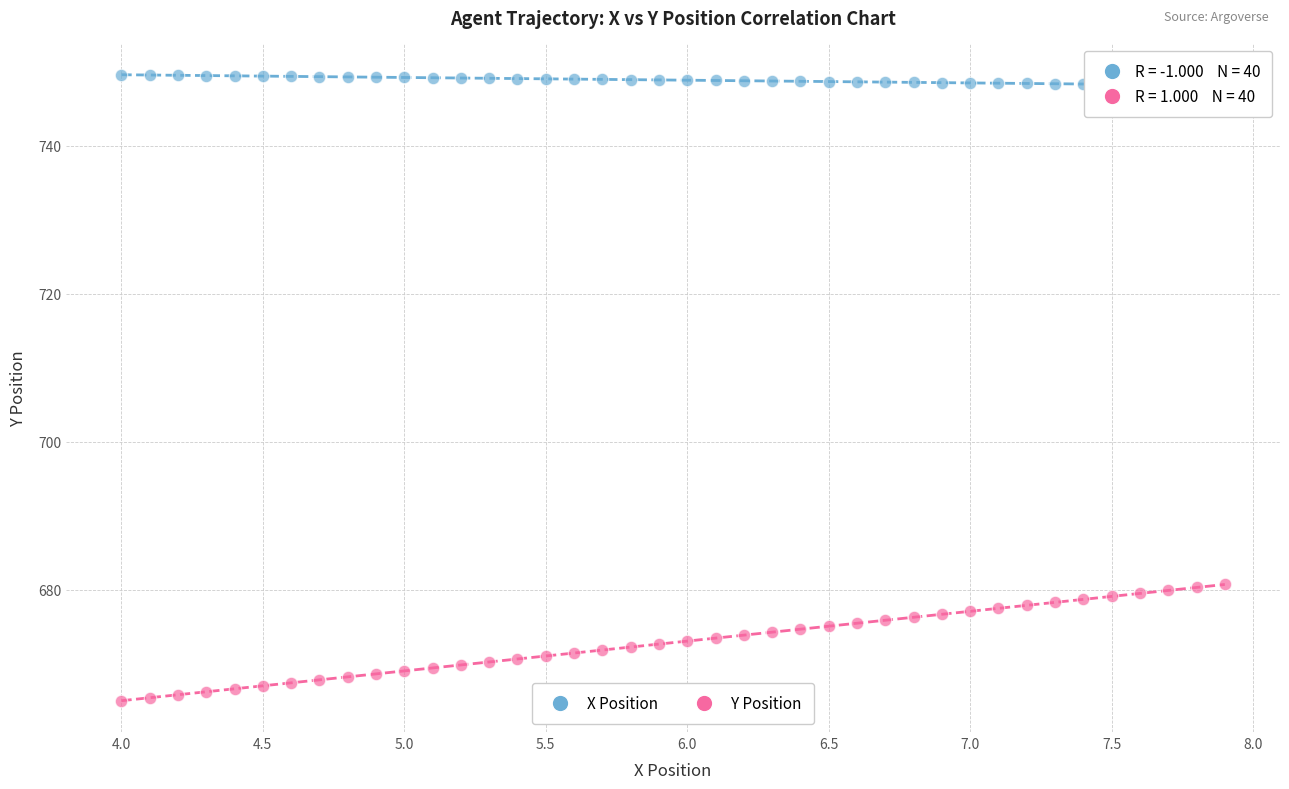

Across all data points, what is the range of X values (max minus min)?

3.9